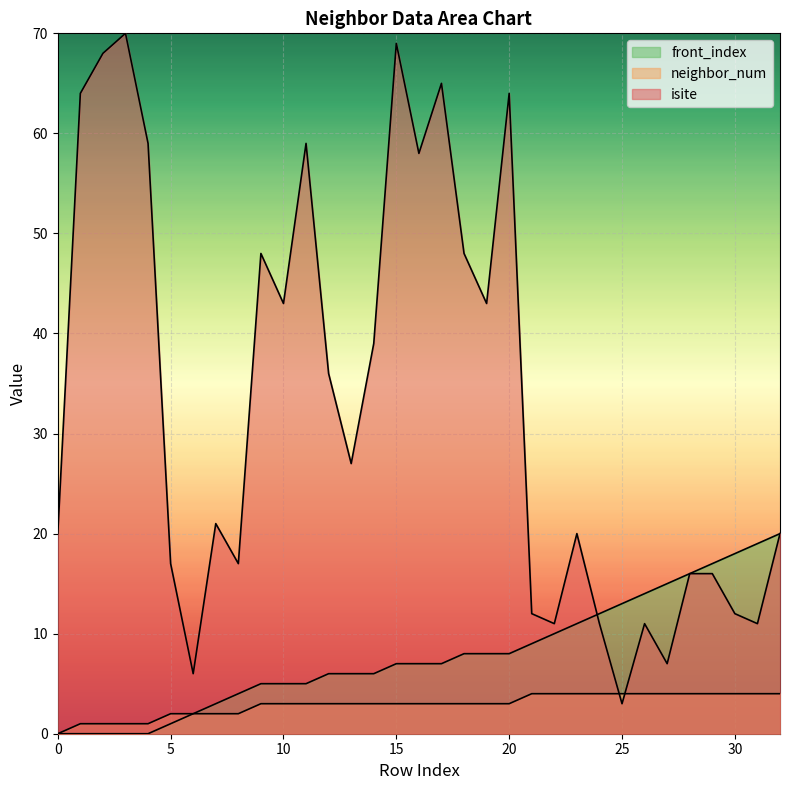

Rank the series by their maximum value, from lowest to highest.

neighbor_num, front_index, isite